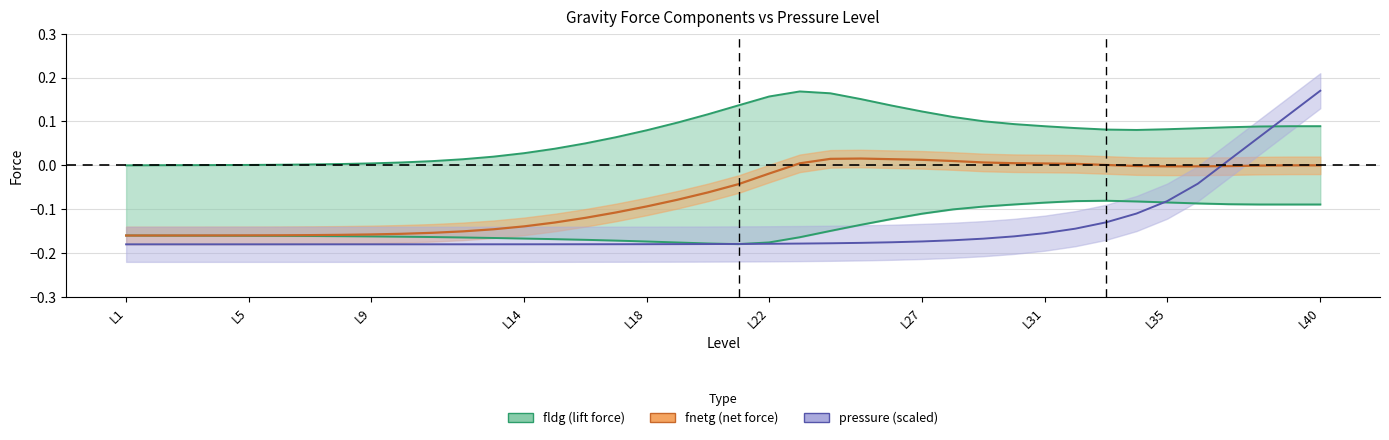

What is the total value across all series at L14?

-0.5